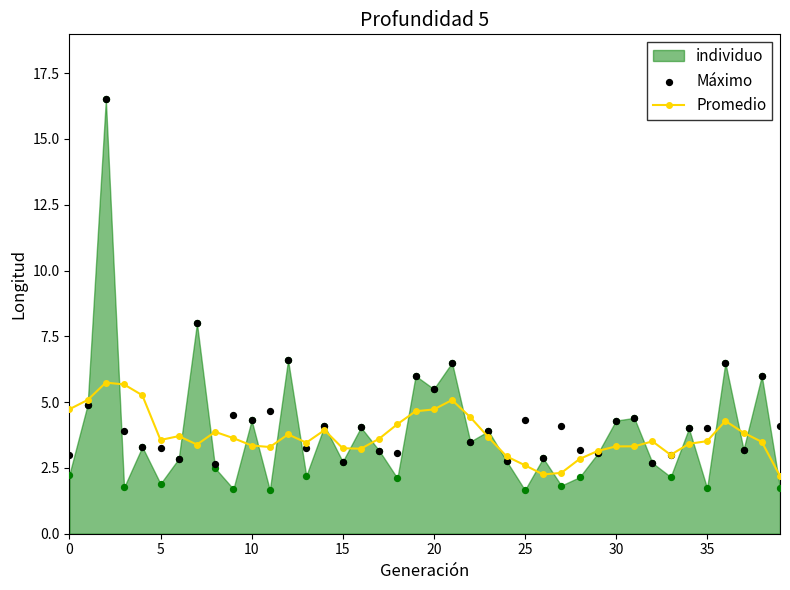

Is the value of individuo at 23 greater than the value of Promedio at 39?

Yes